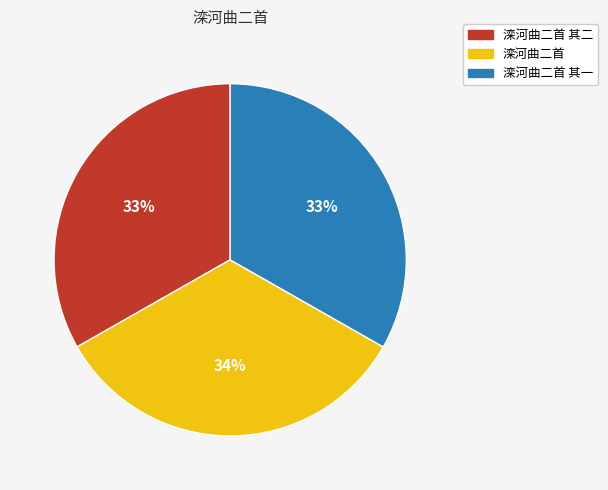

To the nearest percent, what is the average slice percentage?

33%